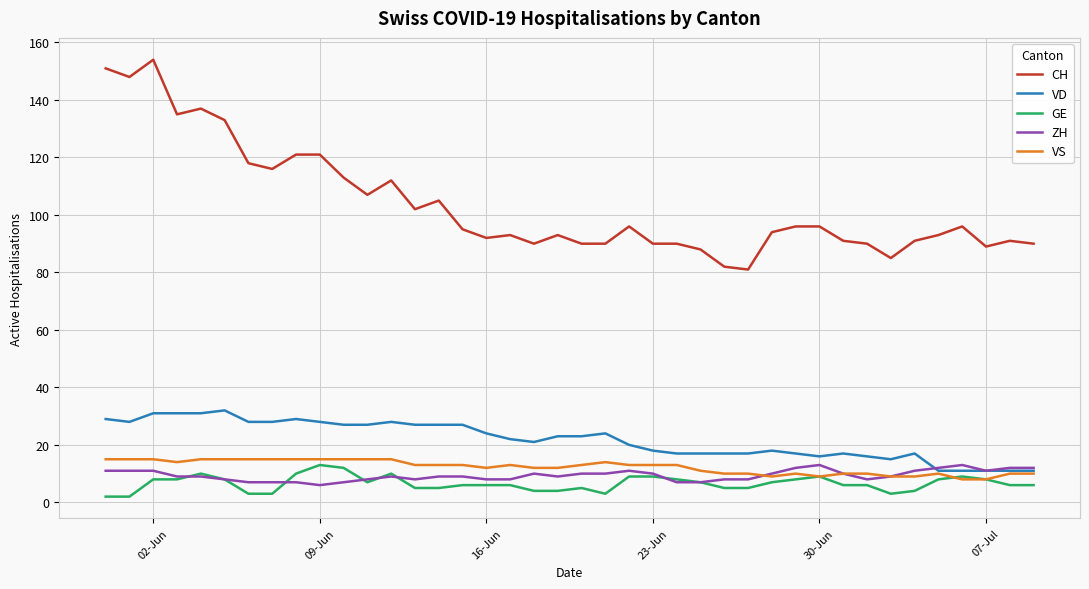

What is the average value of the CH series?

104